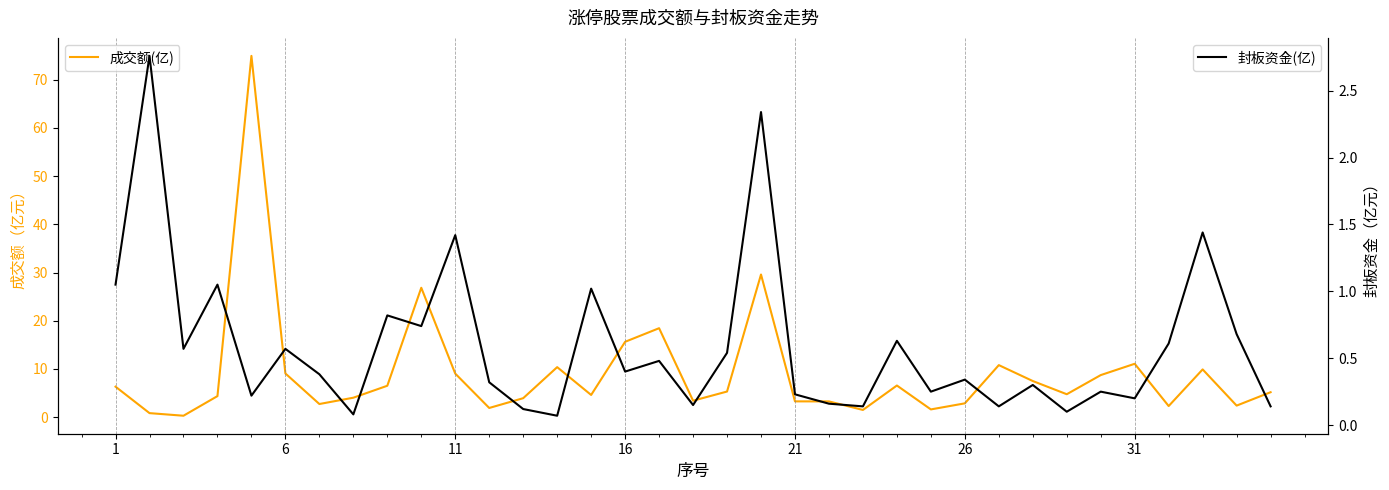

List the series in order of their overall mean, highest first.

成交额(亿), 封板资金(亿)